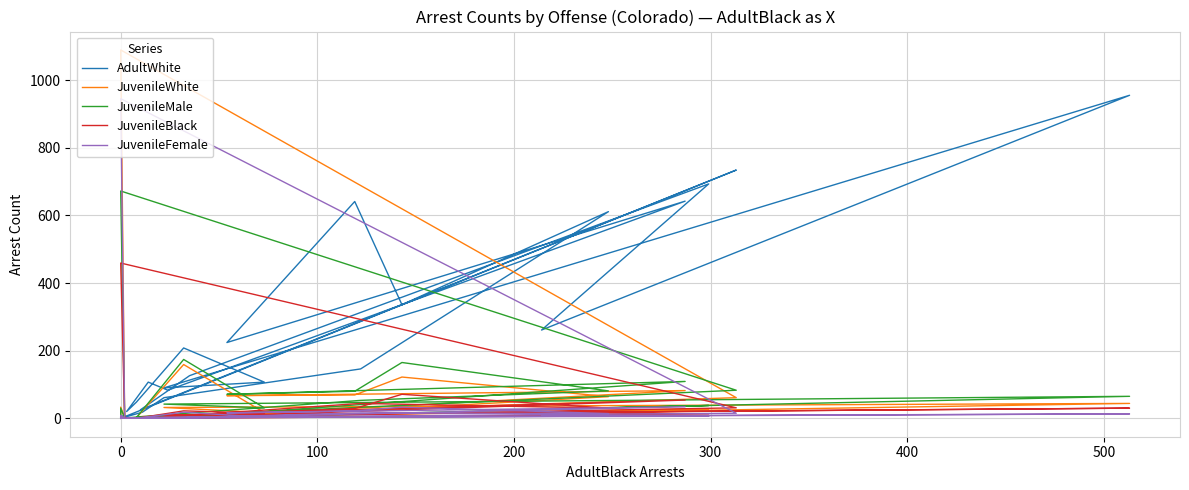

What are all the series names shown in the legend?

AdultWhite, JuvenileWhite, JuvenileMale, JuvenileBlack, JuvenileFemale